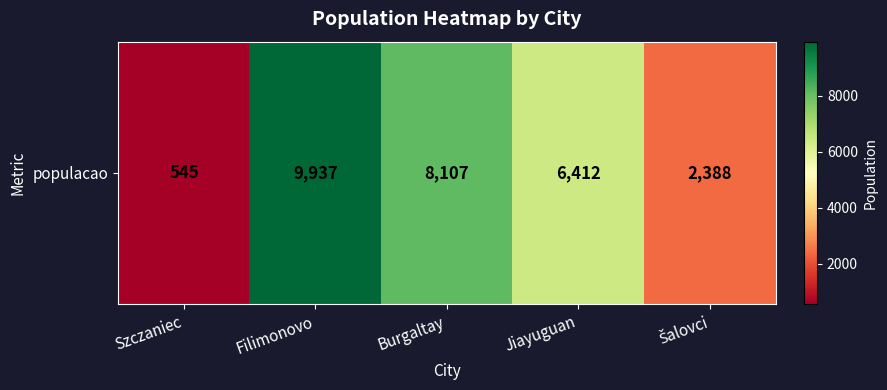

Between Burgaltay and Jiayuguan, which is larger?

Burgaltay